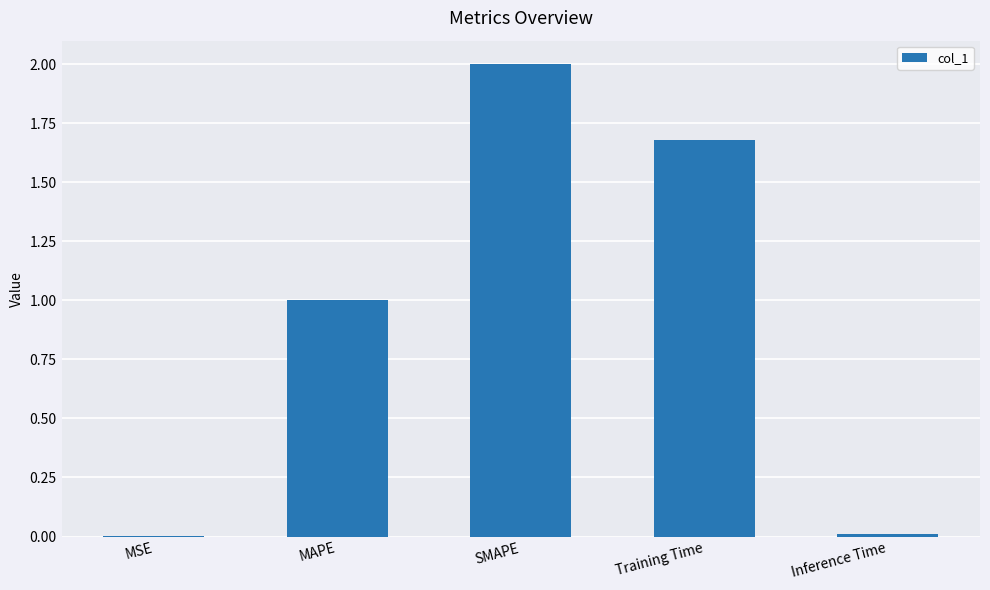

The chart shows a value of 1.0 at MAPE. True or false?

True